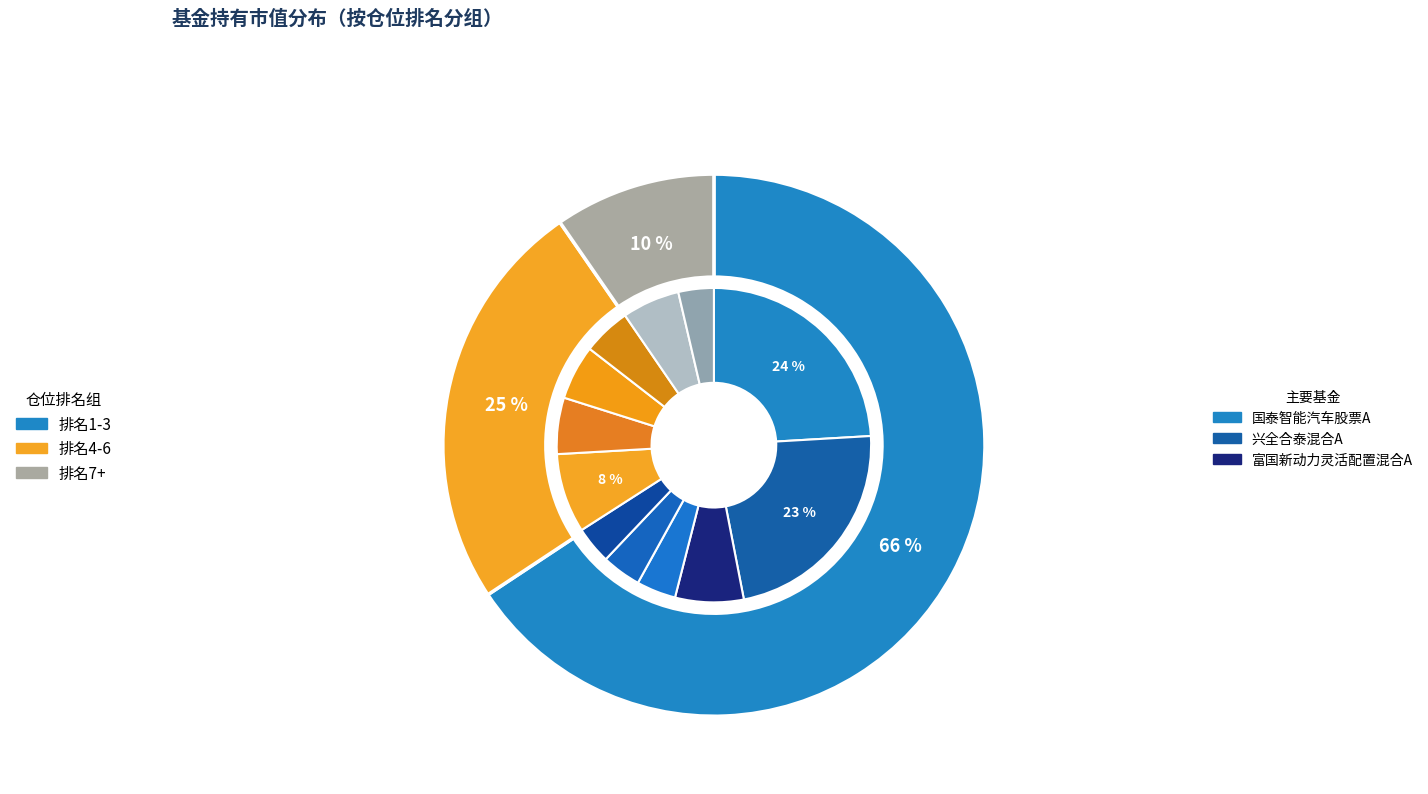

How many slices are in this pie chart?

12